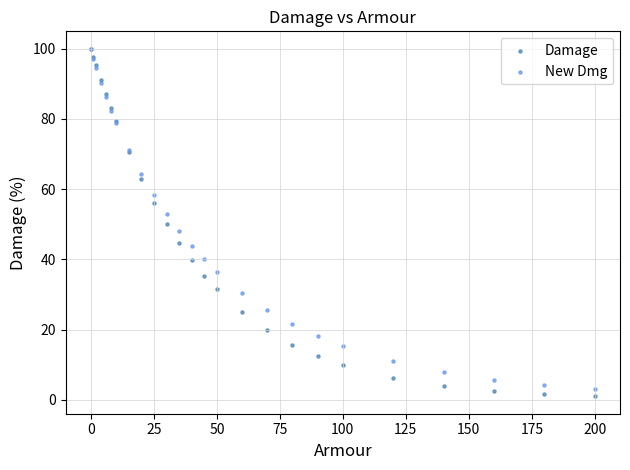

Which series contains the lowest Y value?

Damage